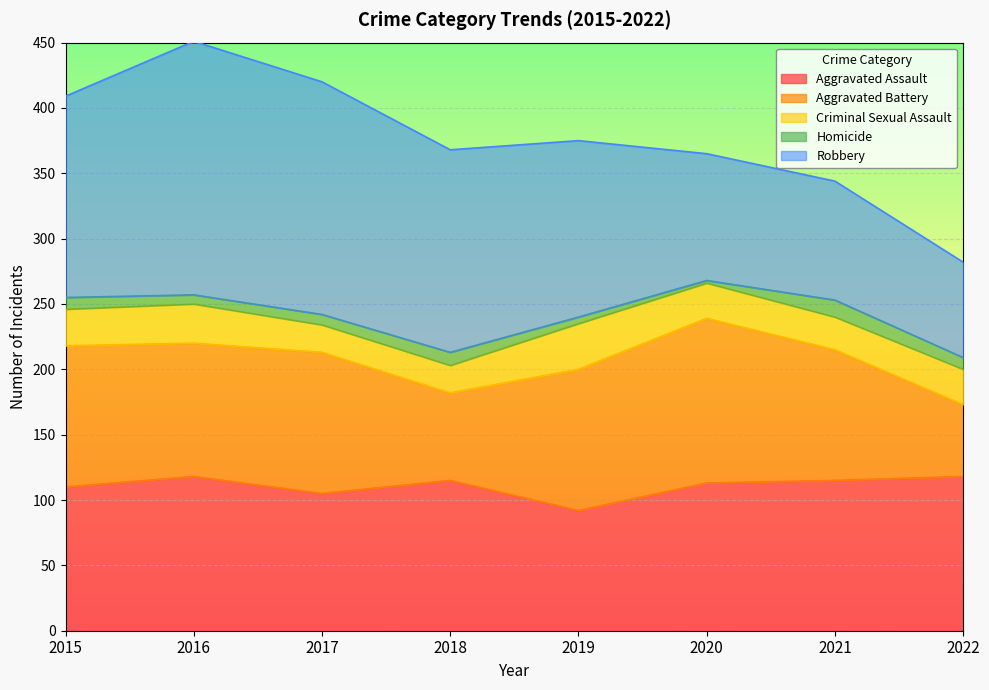

Is the value of Robbery at 2017 greater than the value of Criminal Sexual Assault at 2015?

Yes